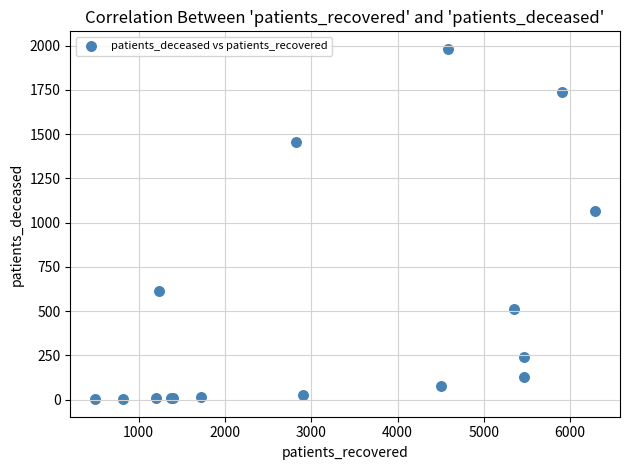

What Y value in the scatter plot is closest to 992?

1065